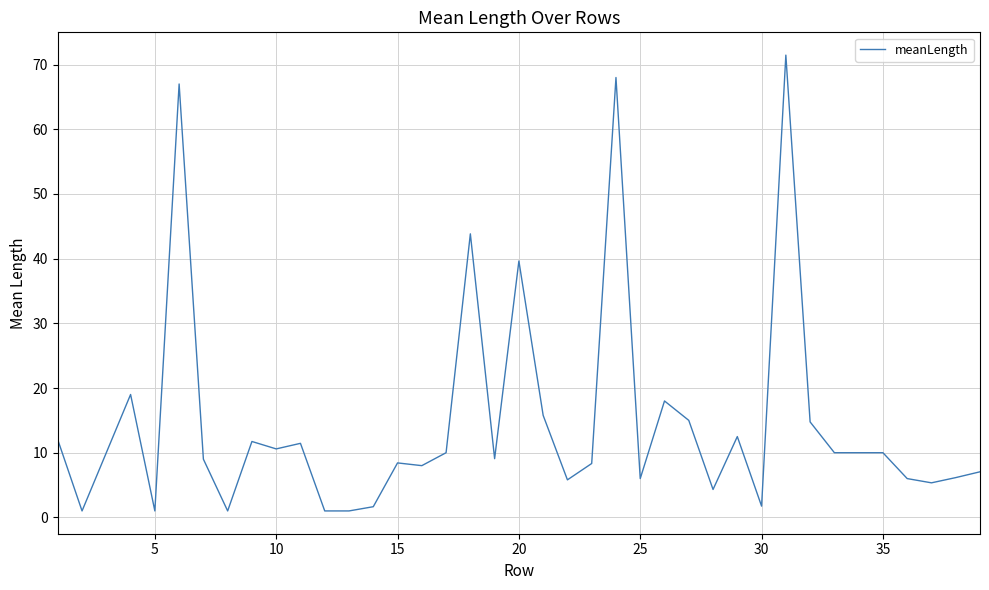

What is the maximum value shown in the chart?

71.5